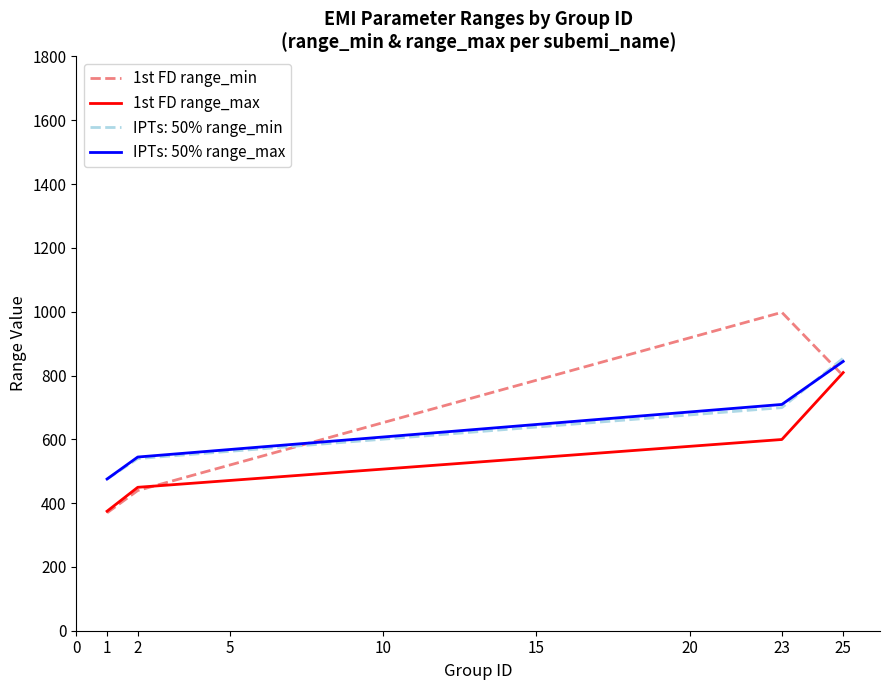

The value of 1st FD range_max at 2 is 793.7. True or false?

False